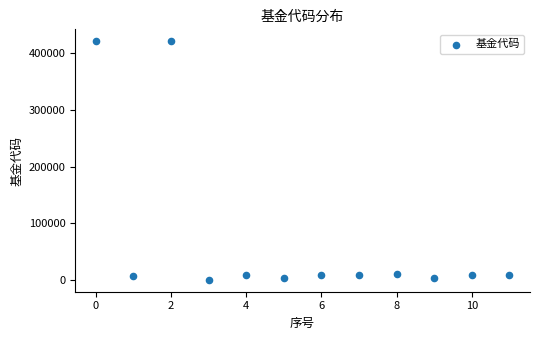

What is the range of Y values (max minus min)?

418975